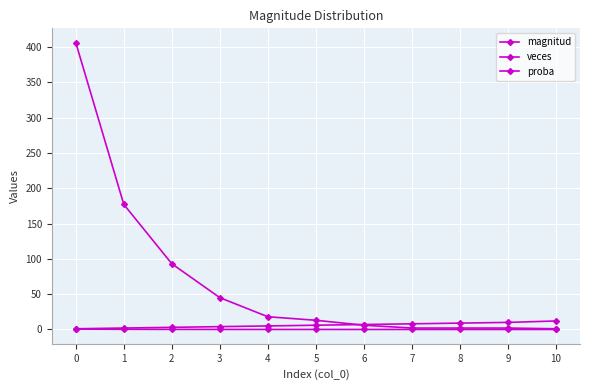

What is the sum of all veces values?

765.0